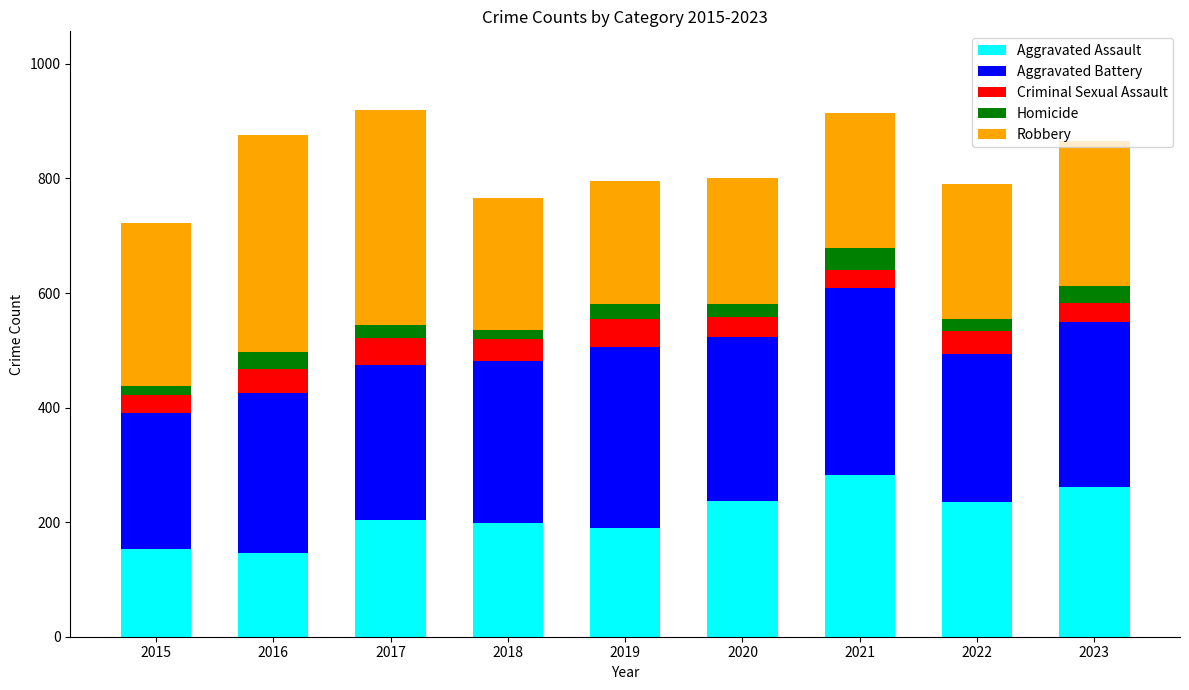

The value of Aggravated Assault at 2019 is 190. True or false?

True